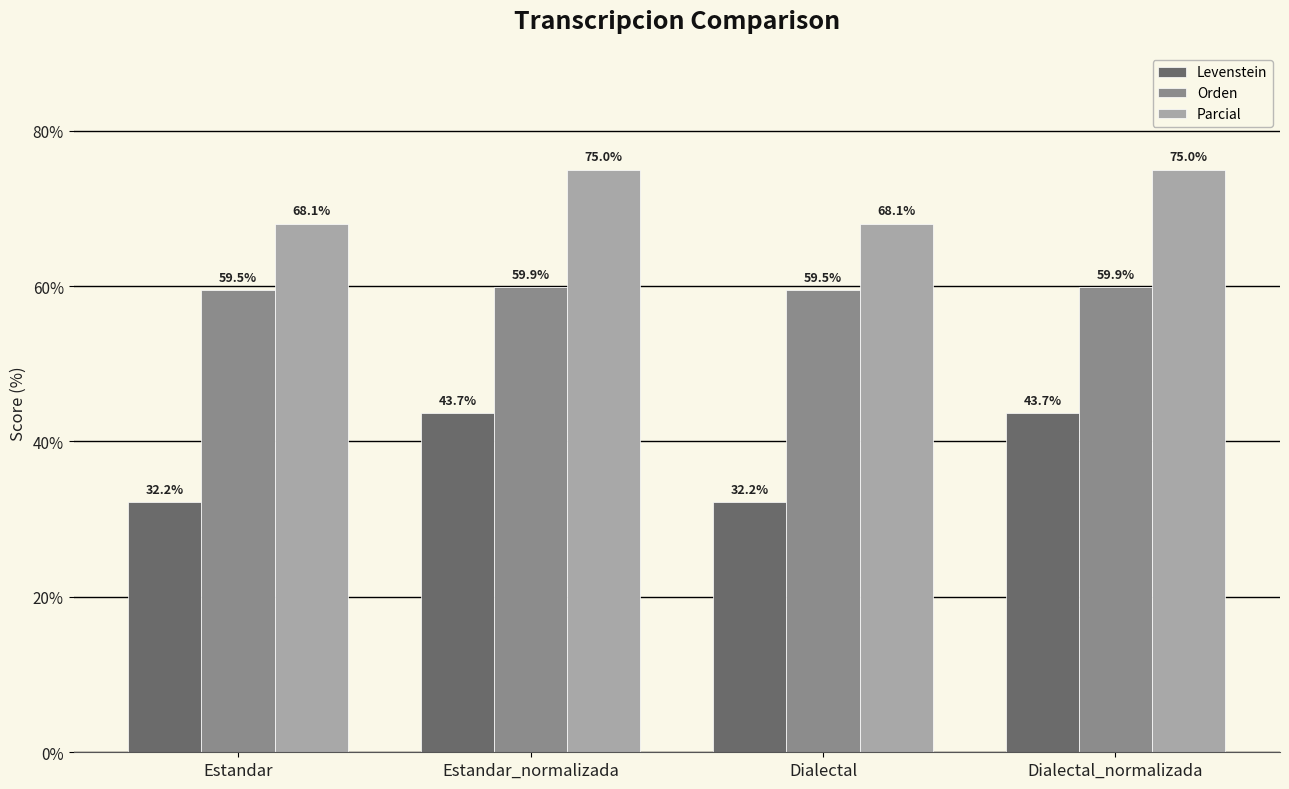

How many groups of bars are there?

4